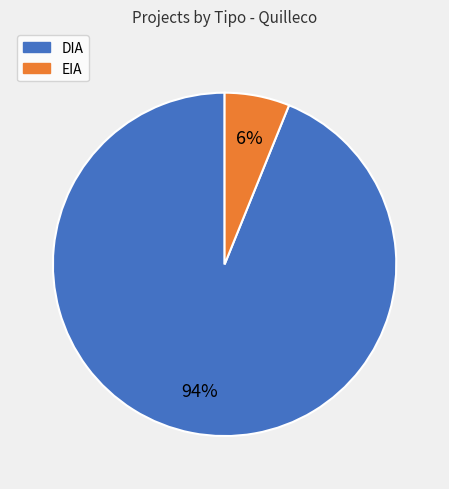

True or false: DIA accounts for 94% of the total.

True